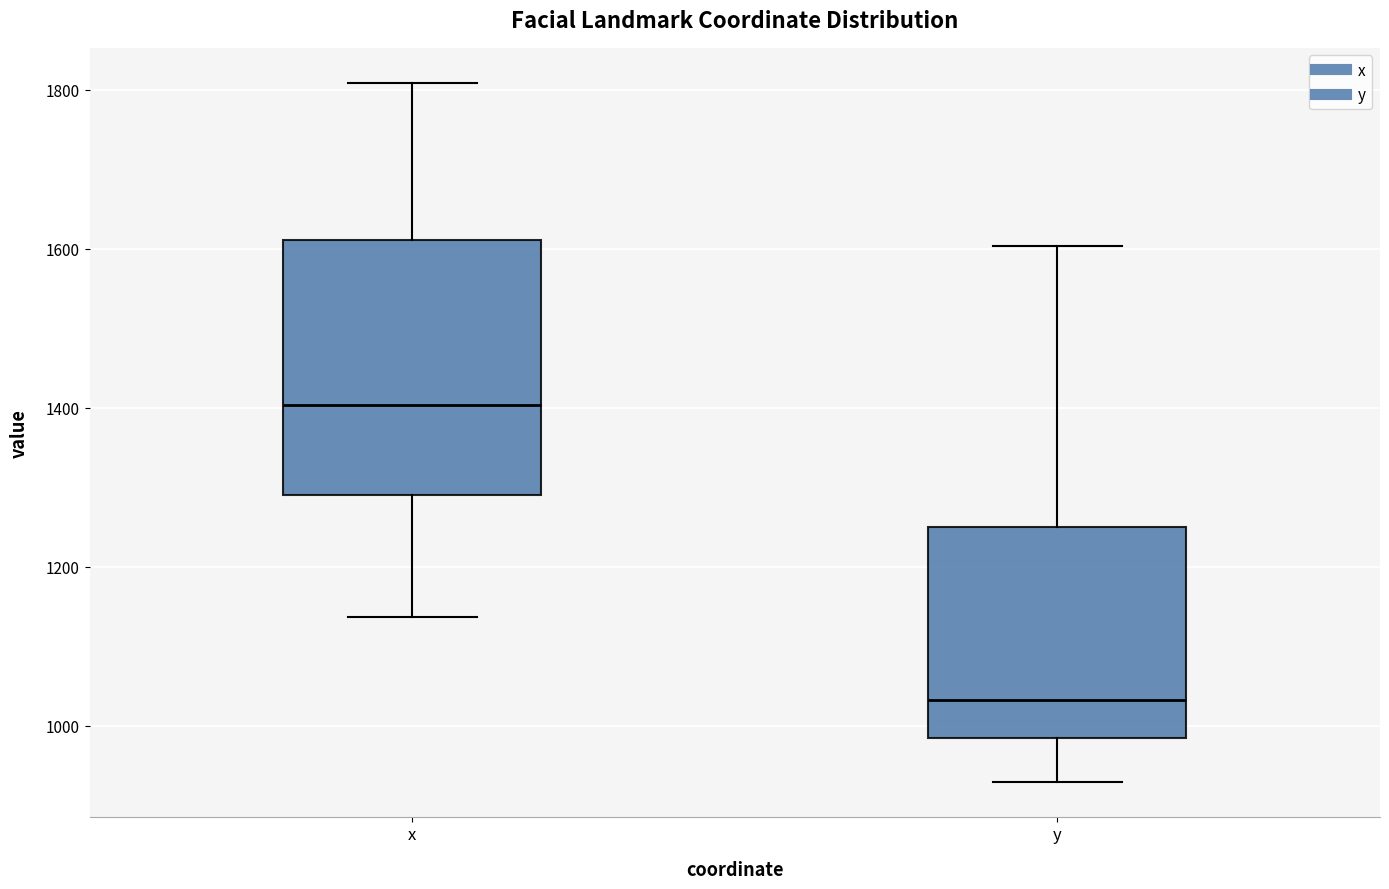

Where is the upper edge of the box for y on the y-axis? The values are not printed on the chart, so give them approximately, as read against the axis.

1240